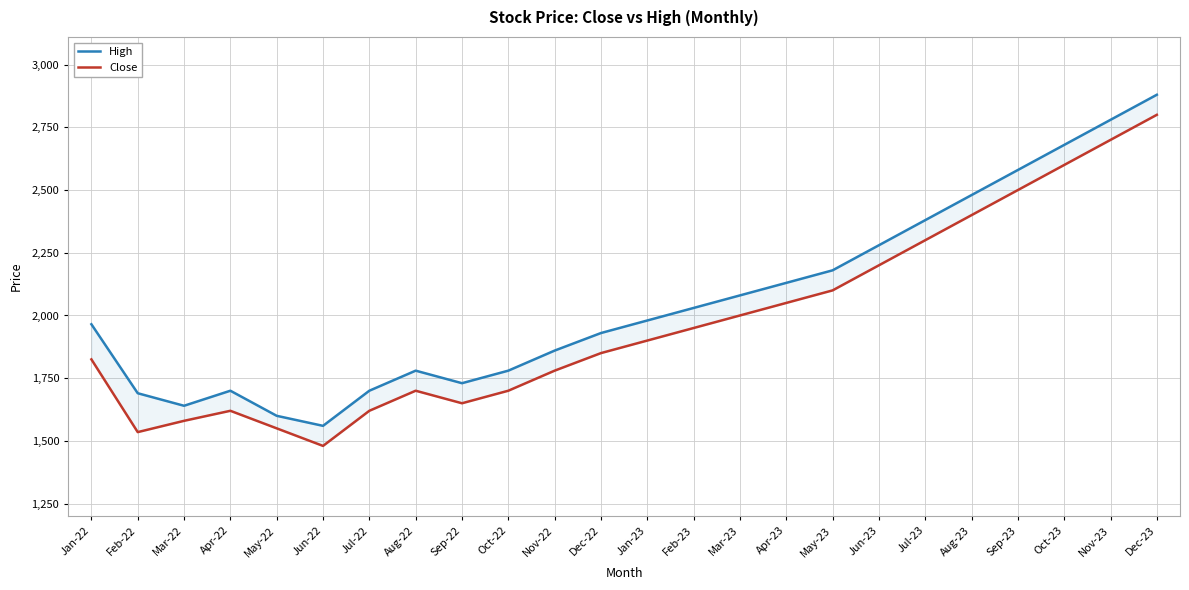

True or false: High and Close intersect in this chart.

False